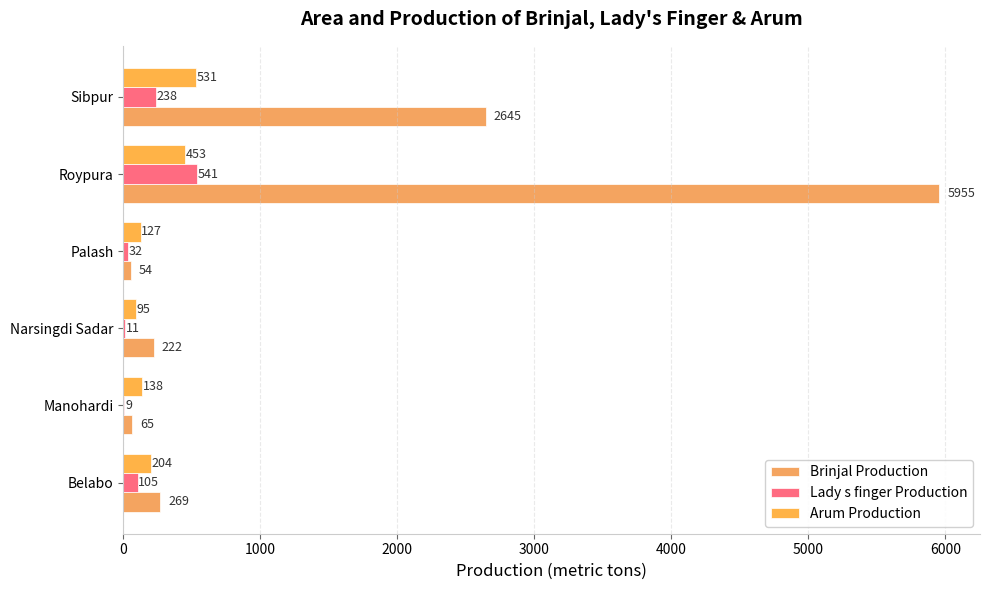

What is the average value of the Arum Production series?

258